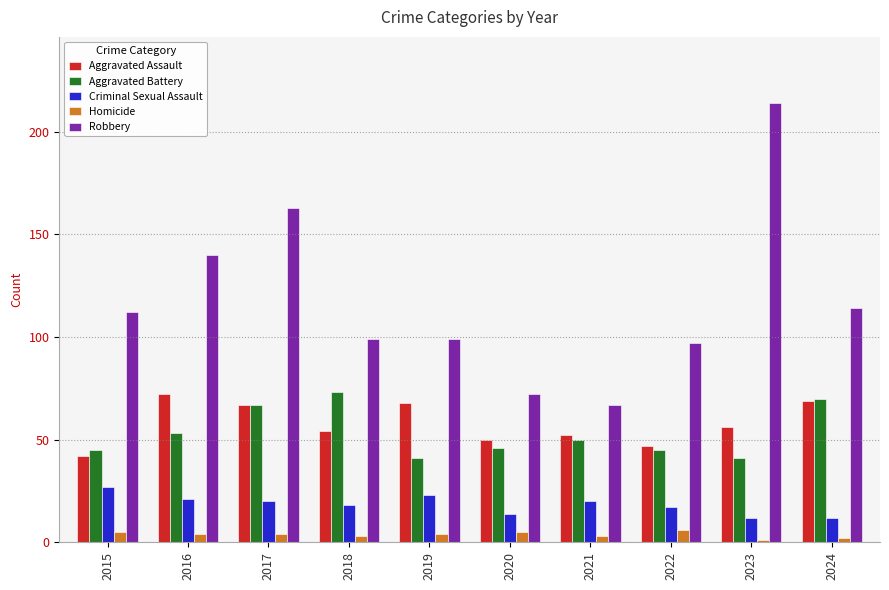

Which series has the largest range (max minus min)?

Robbery